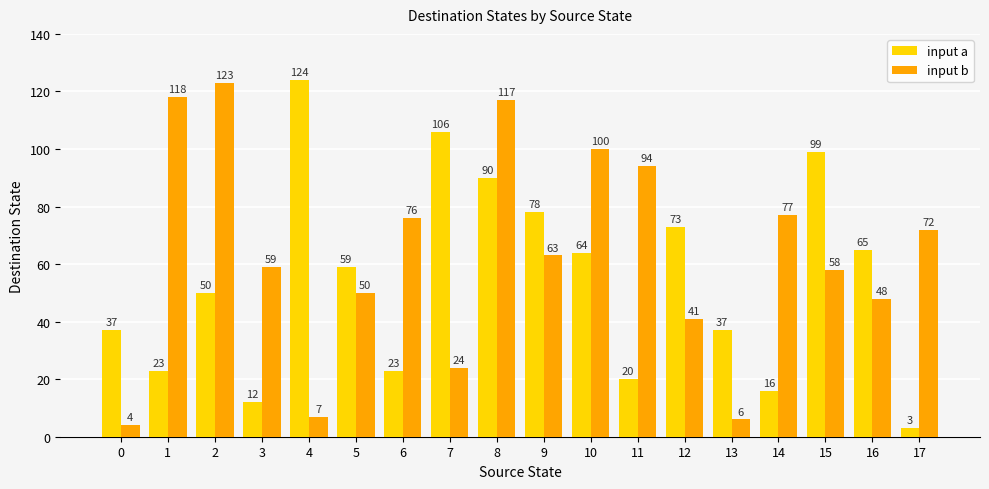

The input a series shows 50 at 2. True or false?

True